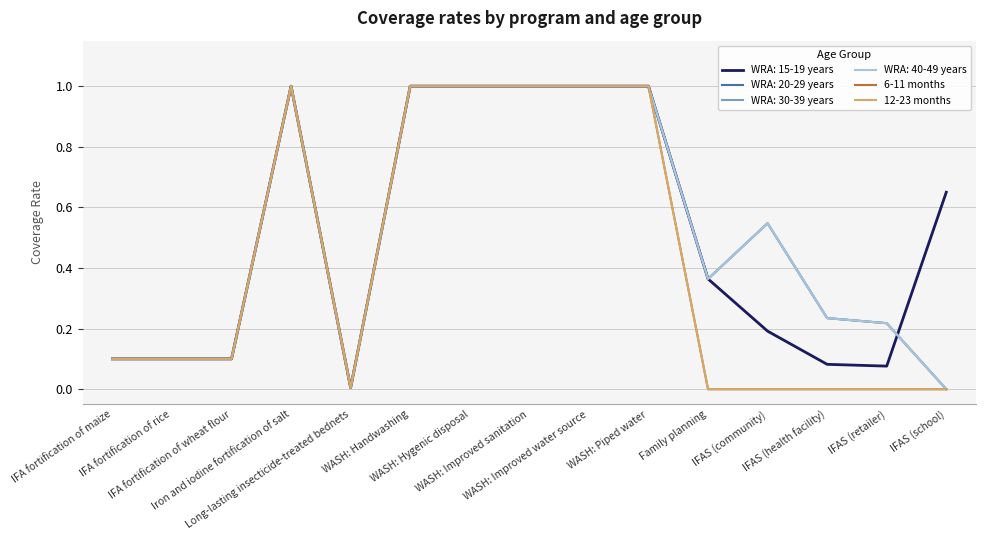

Which category has the lowest value across all series?

Family planning